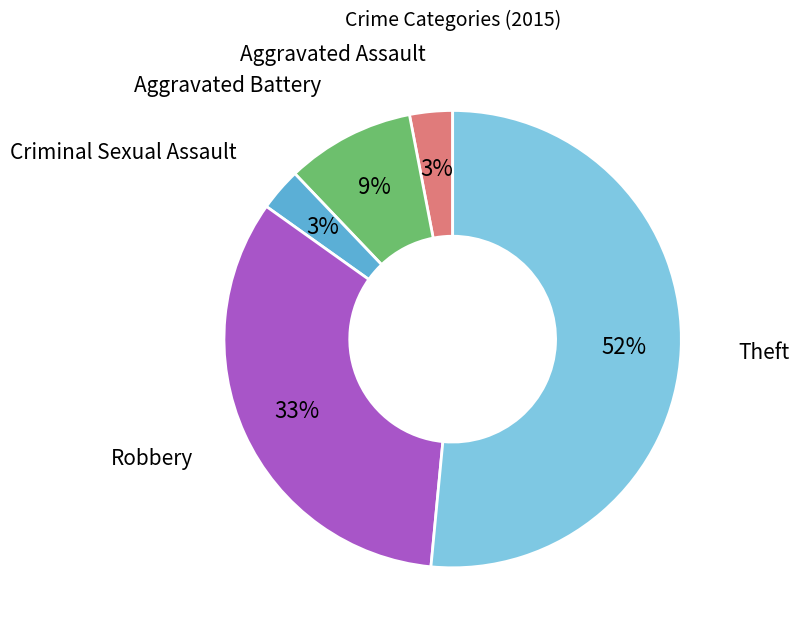

Is the sum of Aggravated Assault and Theft greater than half?

Yes